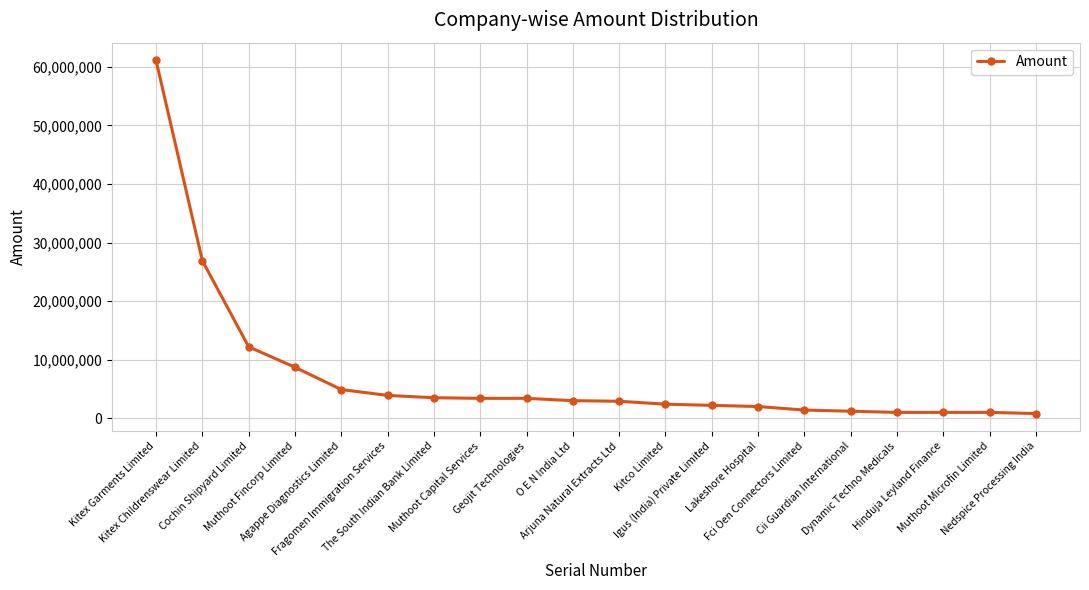

What value does the data have at Muthoot Microfin Limited?

1000000